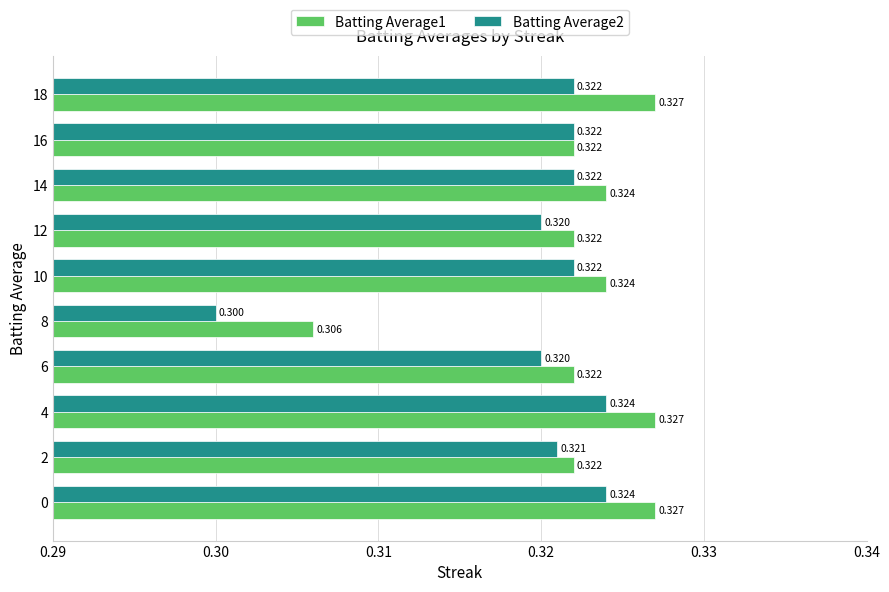

Which series has the widest spread of values?

Batting Average2